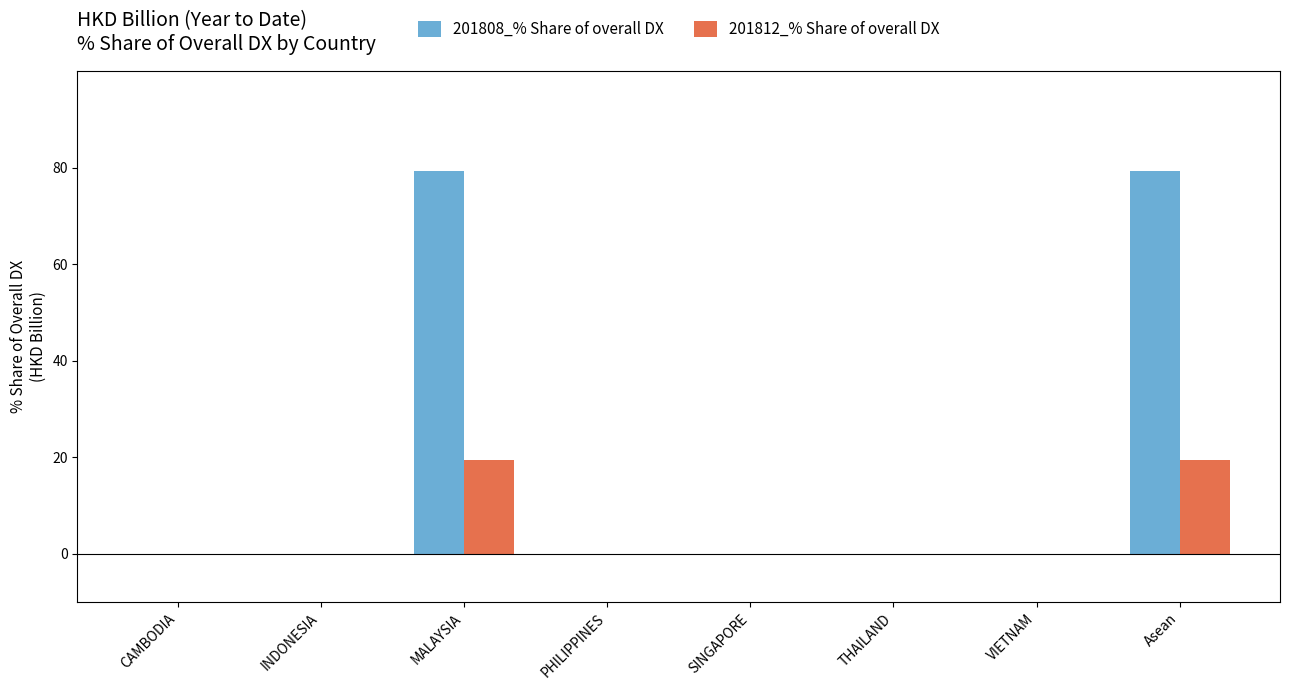

Between MALAYSIA and VIETNAM, which series saw the biggest shift?

201808_% Share of overall DX